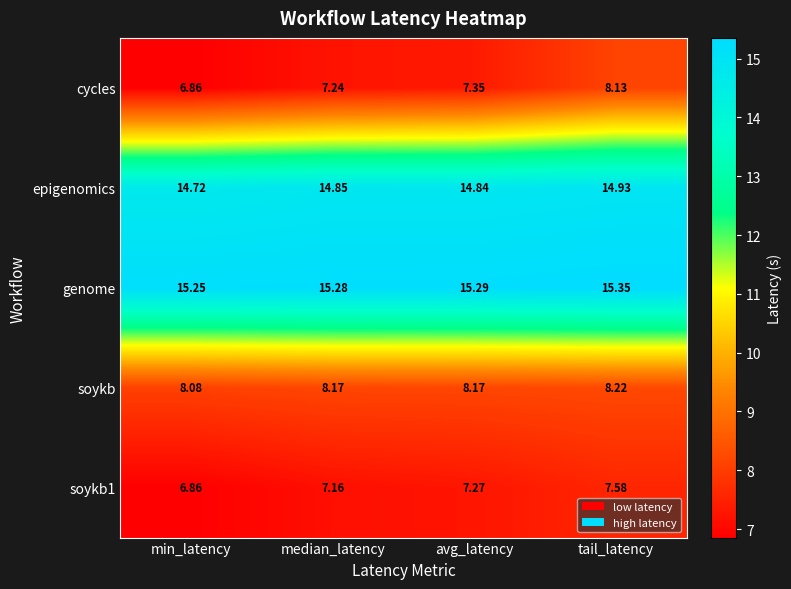

Which series has the widest spread of values?

cycles